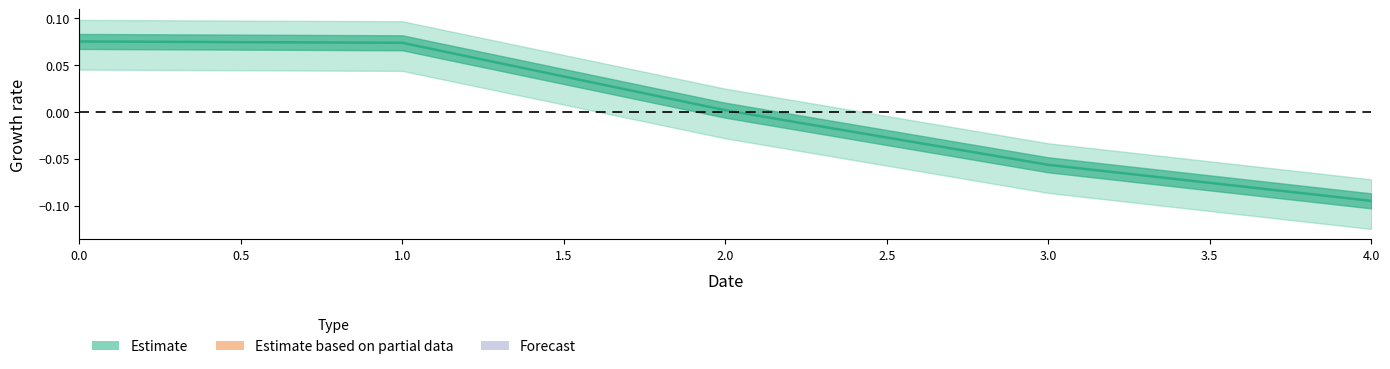

True or false: the data has more than 1 interior local peaks.

False